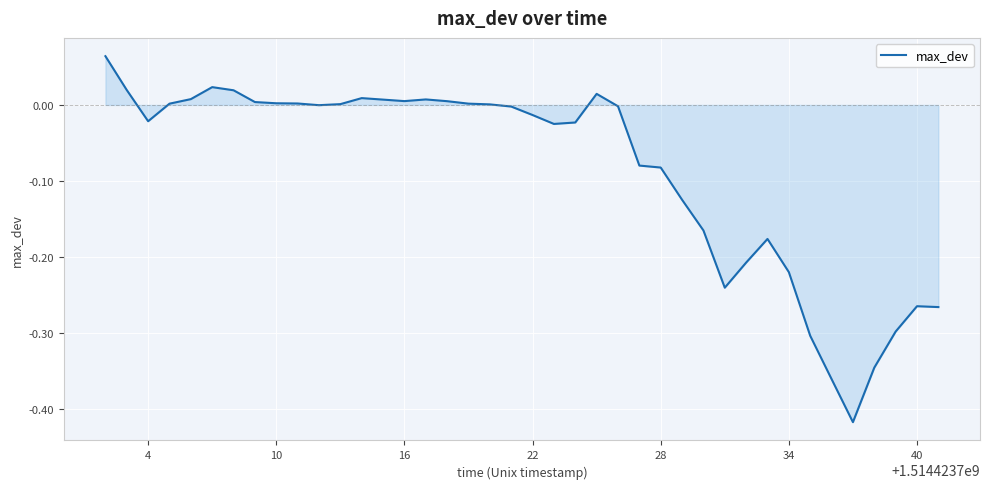

Reading right to left, extract all data points from this chart.

-0.3	-0.3	-0.3	-0.3	-0.4	-0.4	-0.3	-0.2	-0.2	-0.2	-0.2	-0.2	-0.1	-0.1	-0.1	-0.0	0.0	-0.0	-0.0	-0.0	-0.0	0.0	0.0	0.0	0.0	0.0	0.0	0.0	0.0	-0.0	0.0	0.0	0.0	0.0	0.0	0.0	0.0	-0.0	0.0	0.1